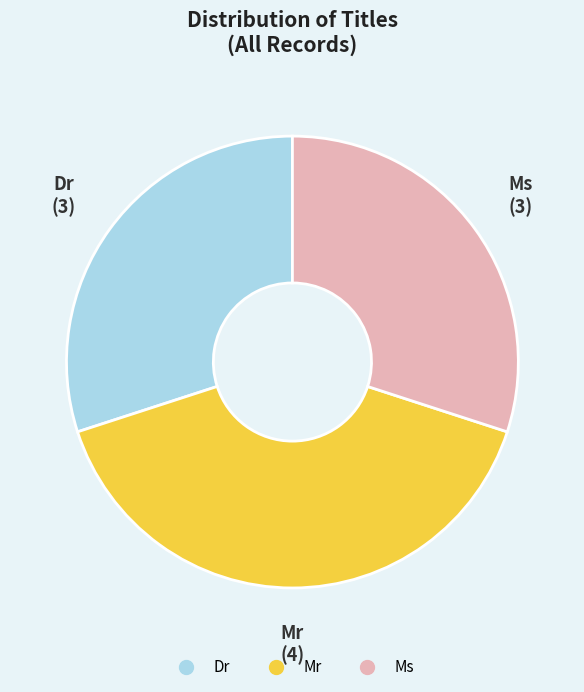

Do Ms and Dr together represent more than half of the pie?

Yes